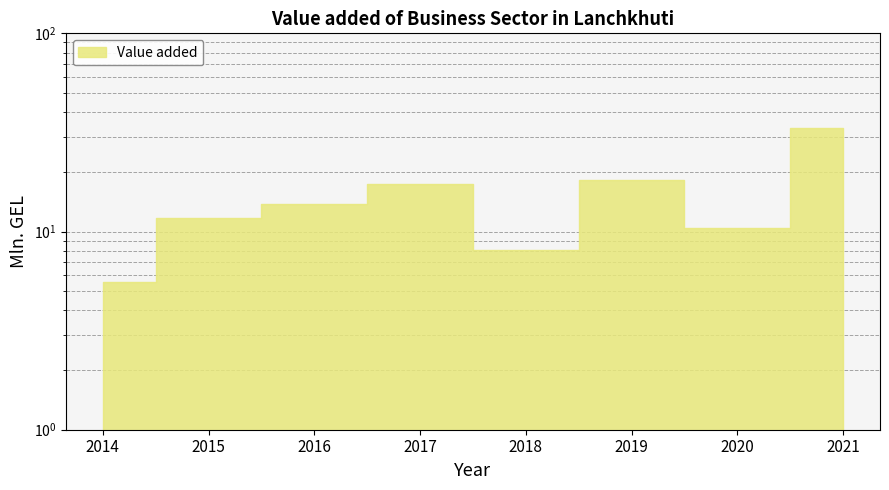

What is the value of the 4th point from the left?

17.4